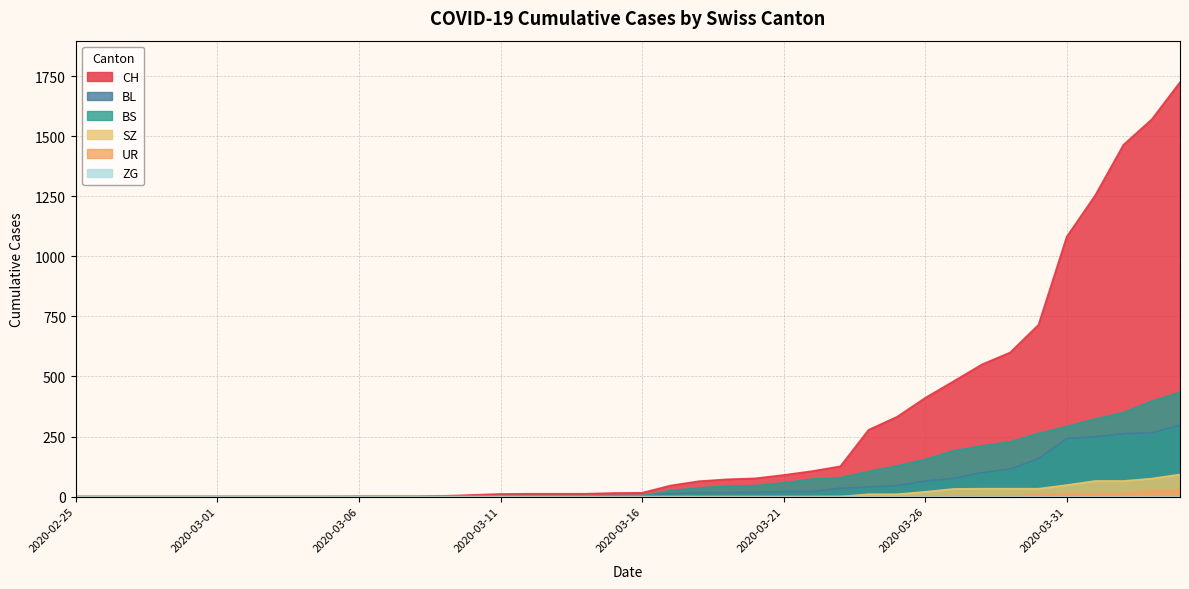

What is the spread (max minus min) of values at 2020-03-21?

90